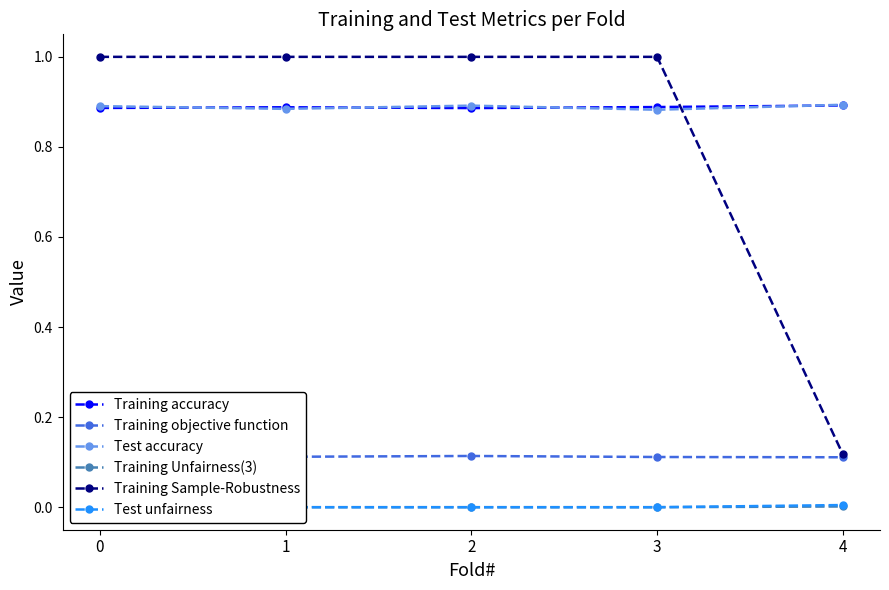

Read the Training Sample-Robustness value at 0.

1.0